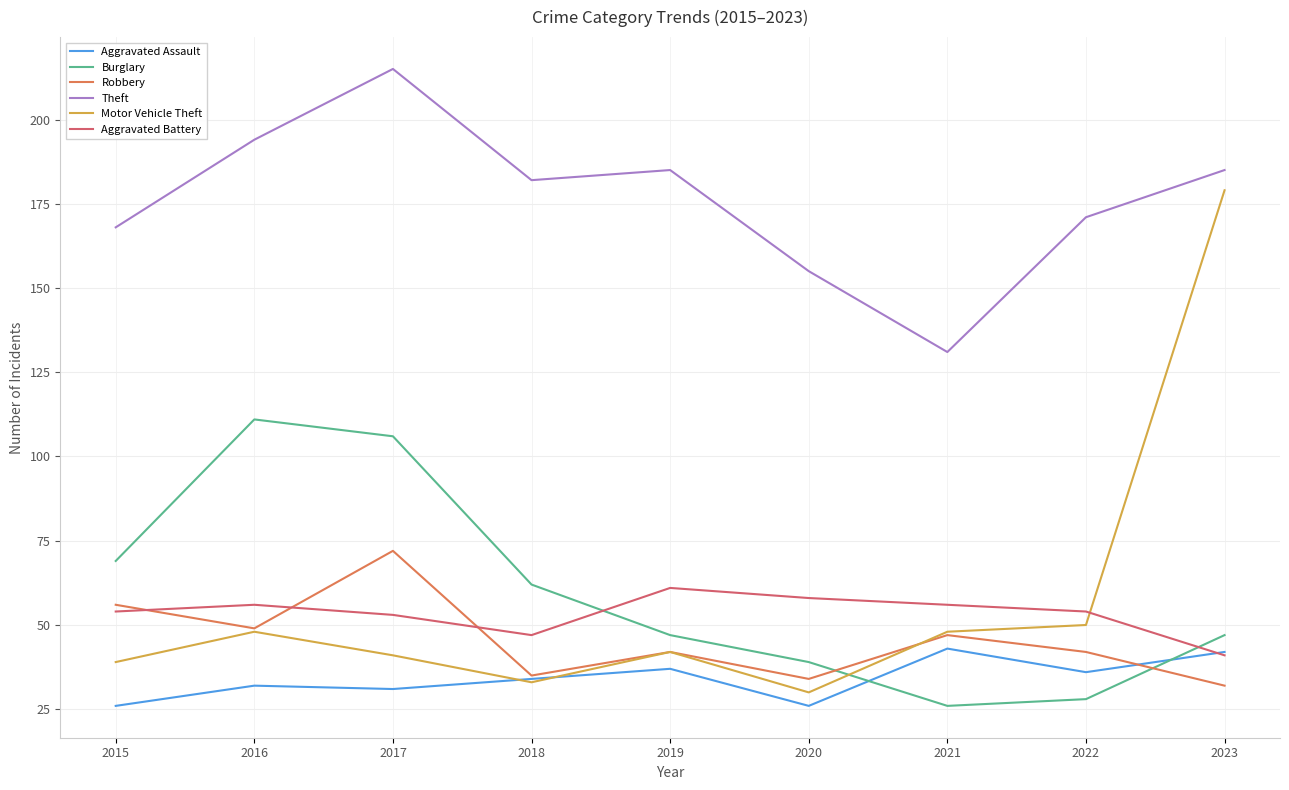

Is it true that Aggravated Assault equals 32 at 2016?

True